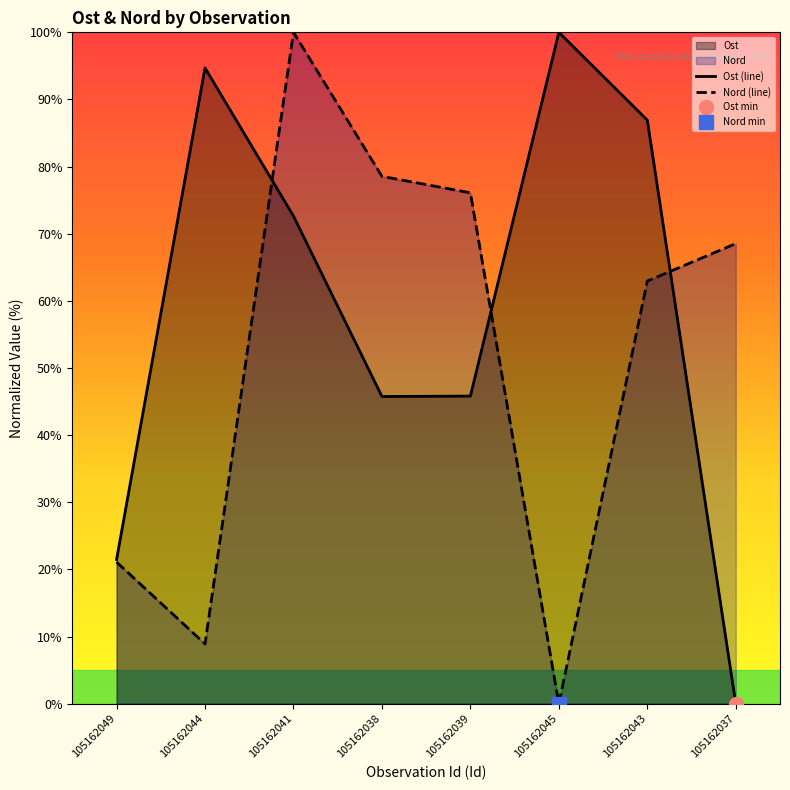

How many data points in Nord (line) are less than 68?

4